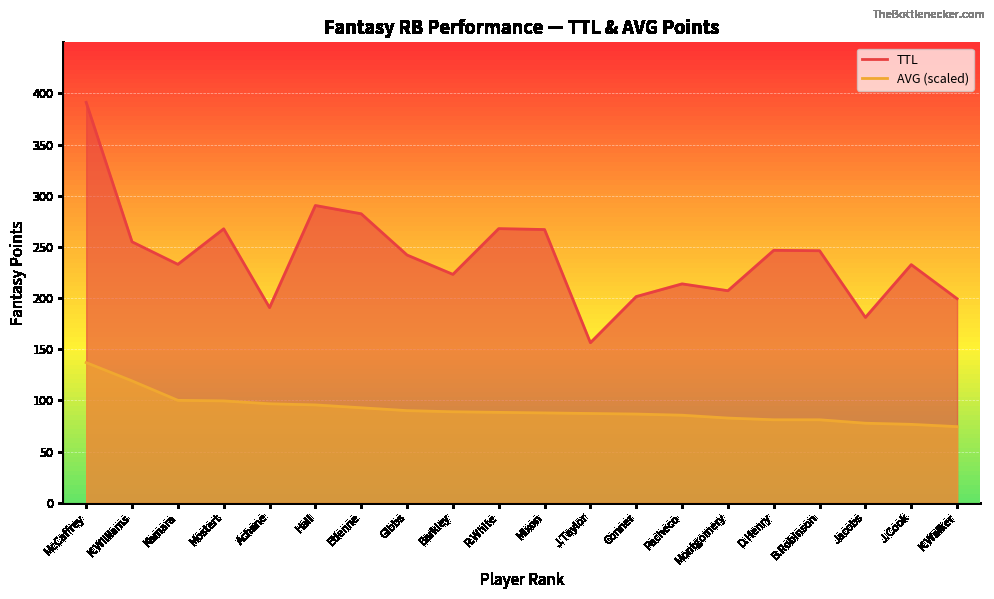

What is the value of the AVG point at the 8th from the left?

90.0